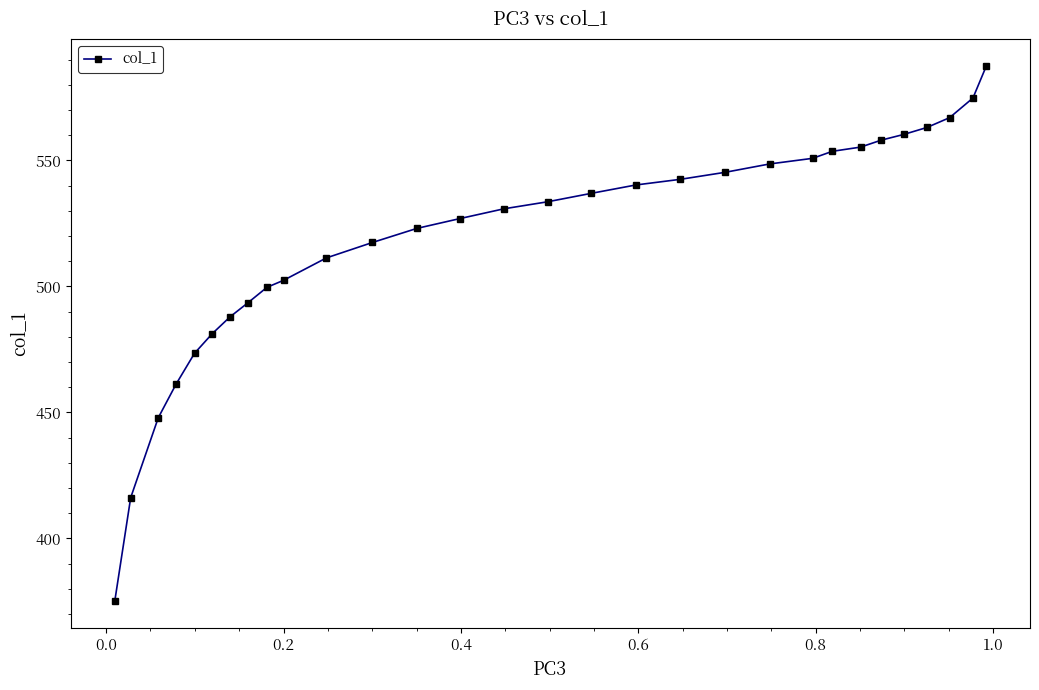

Does the chart have visible grid lines?

No